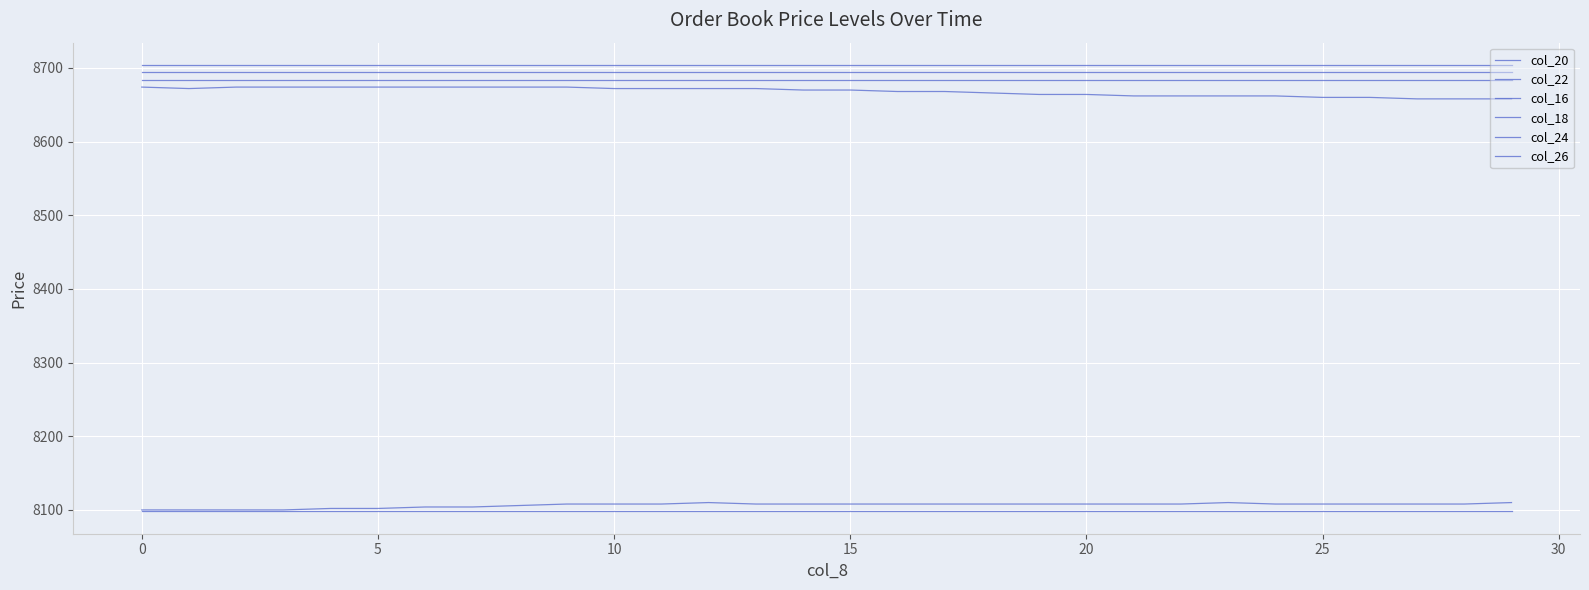

Which category has the lowest value in the col_22 series?

−5